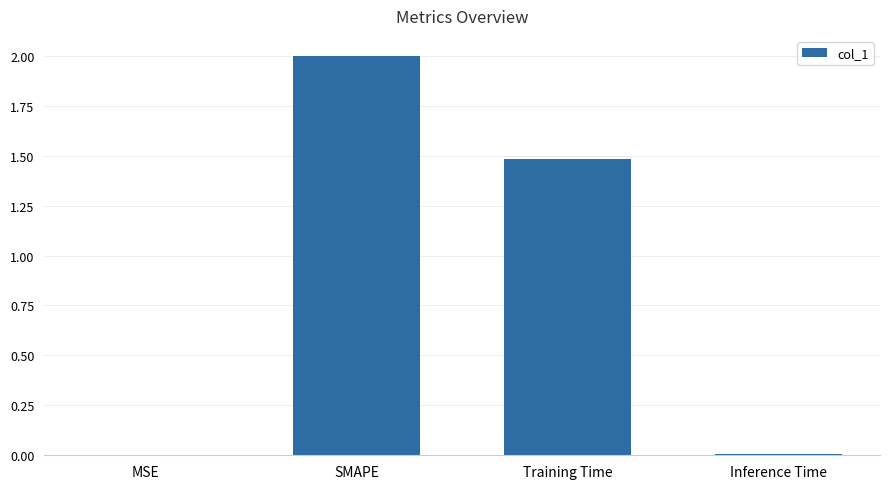

Which label corresponds to the largest value in the chart?

SMAPE